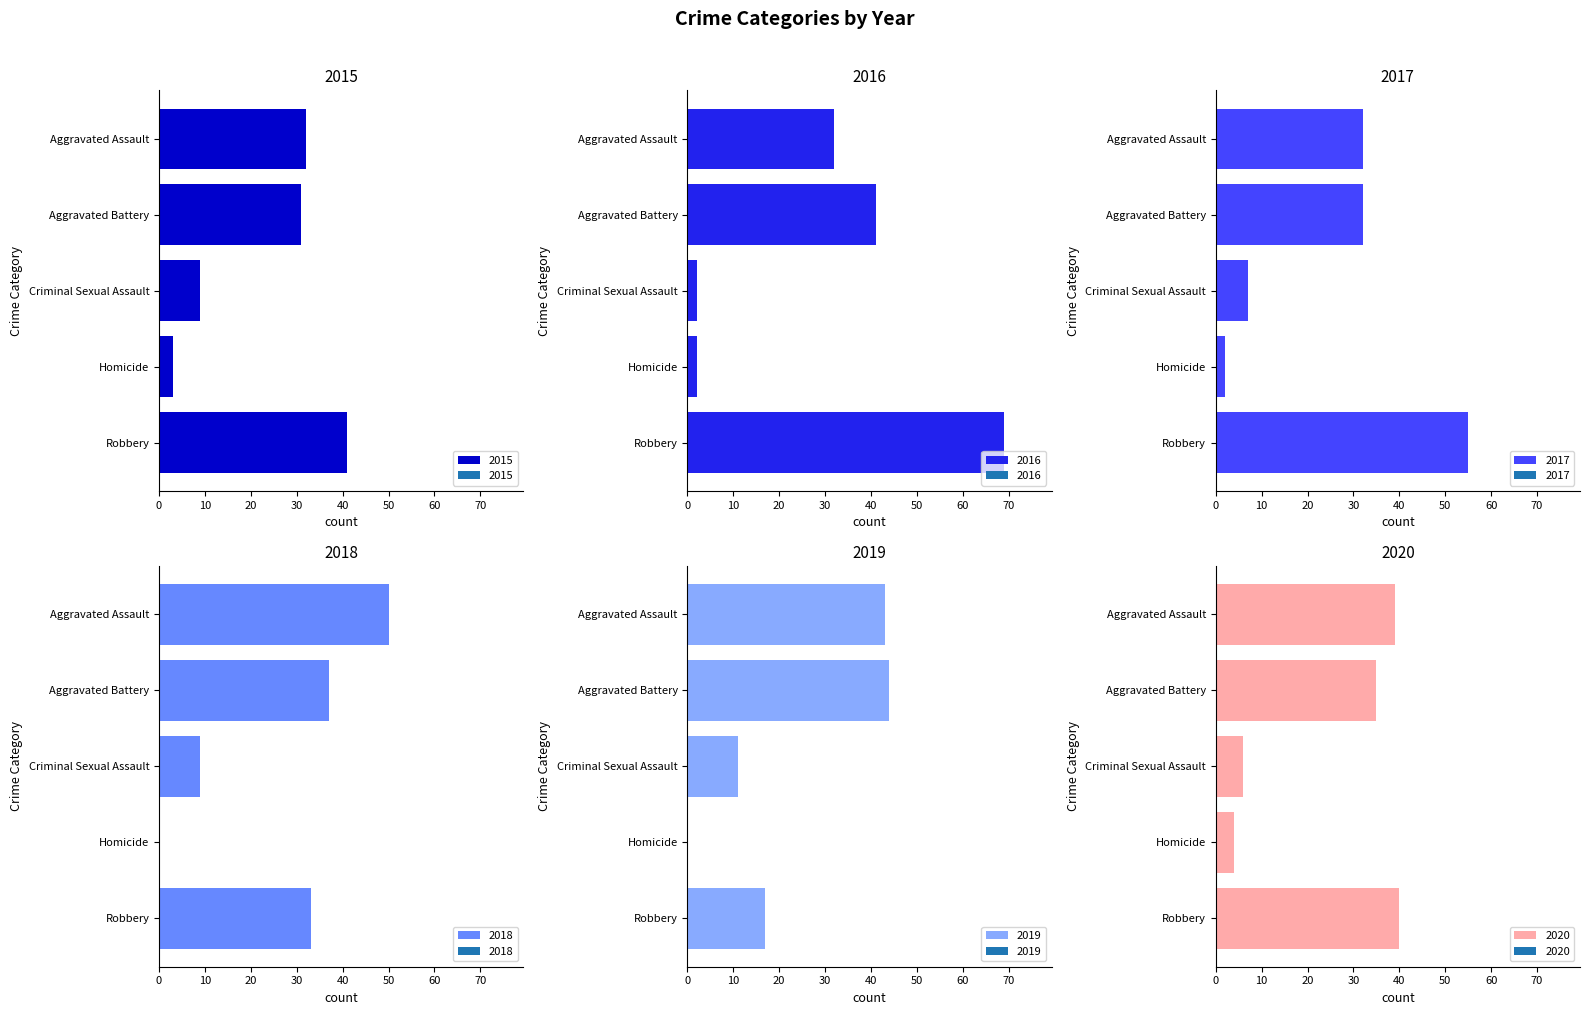

At how many categories does at least one series exceed 41?

3